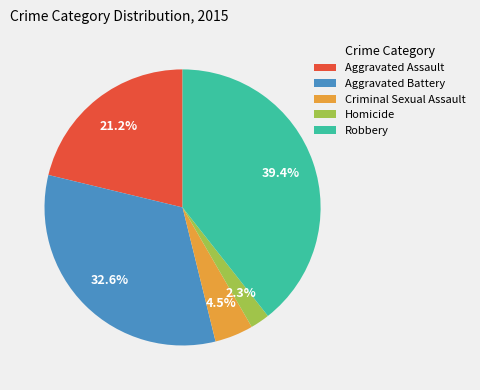

Which category has the biggest portion of the pie?

Robbery